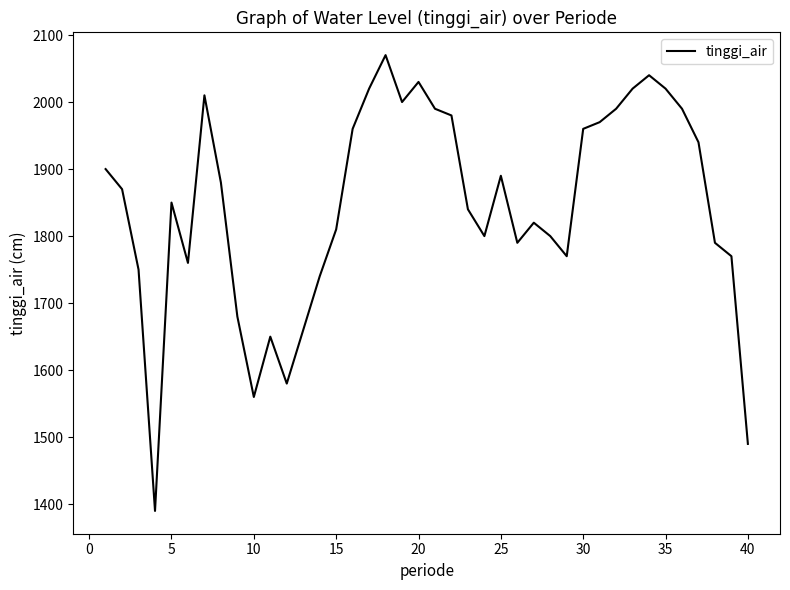

What is the smallest value displayed?

1390